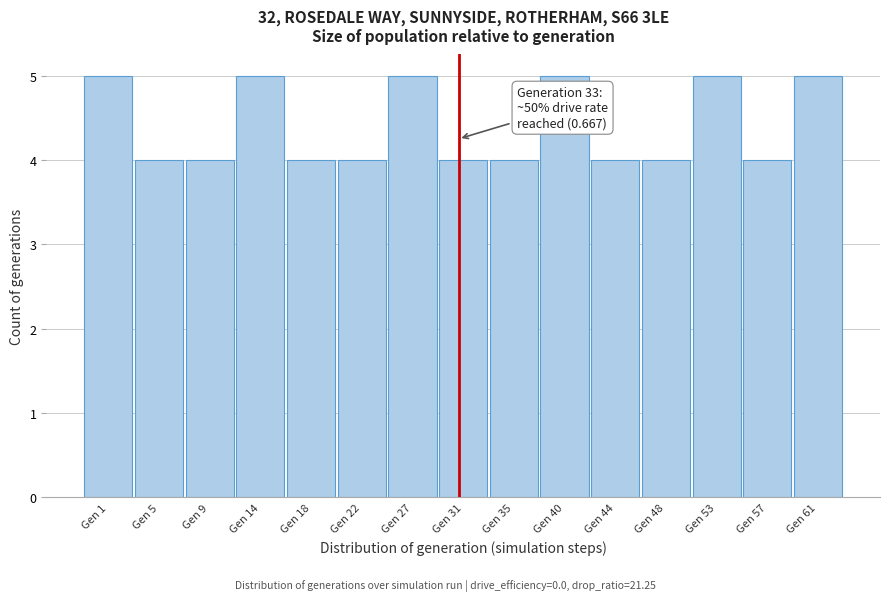

Reading right to left, list all the values displayed in this chart.

5	4	5	4	4	5	4	4	5	4	4	5	4	4	5